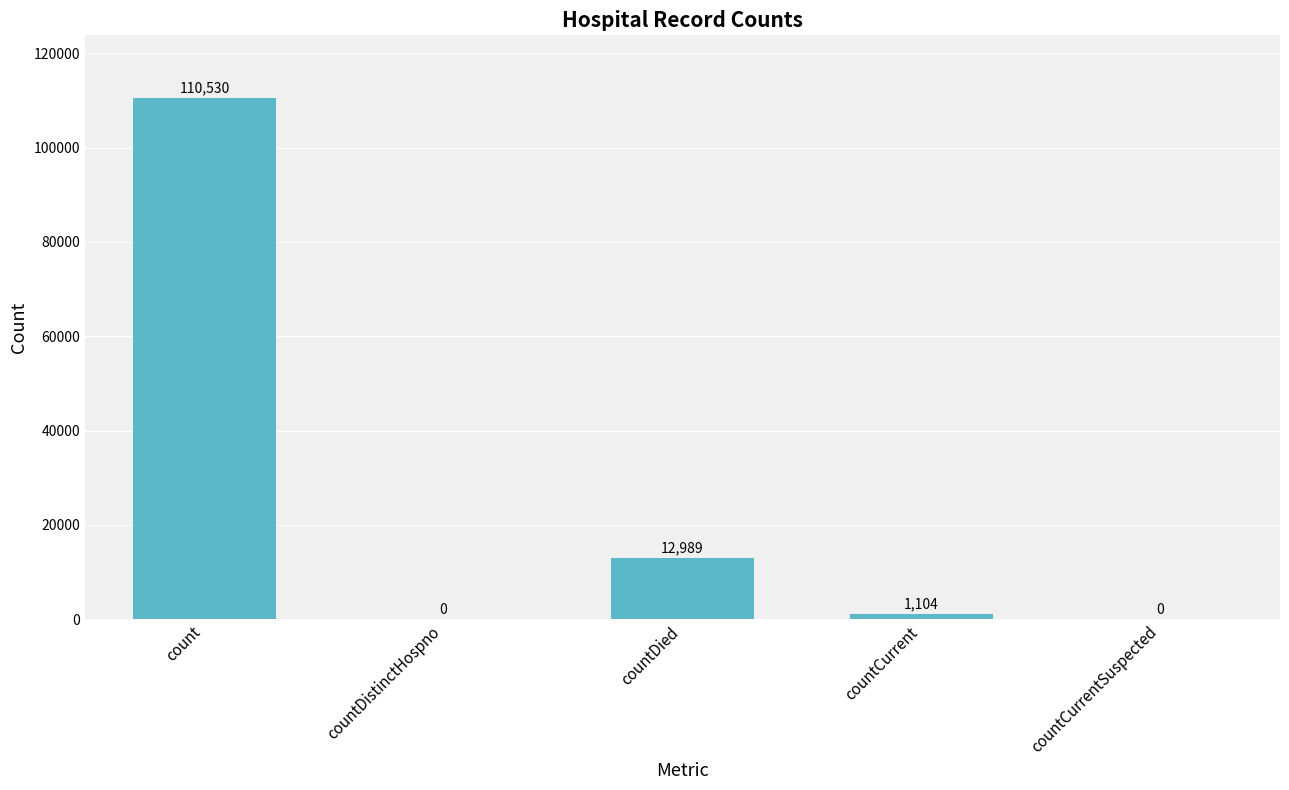

What is the sum of all values?

124623